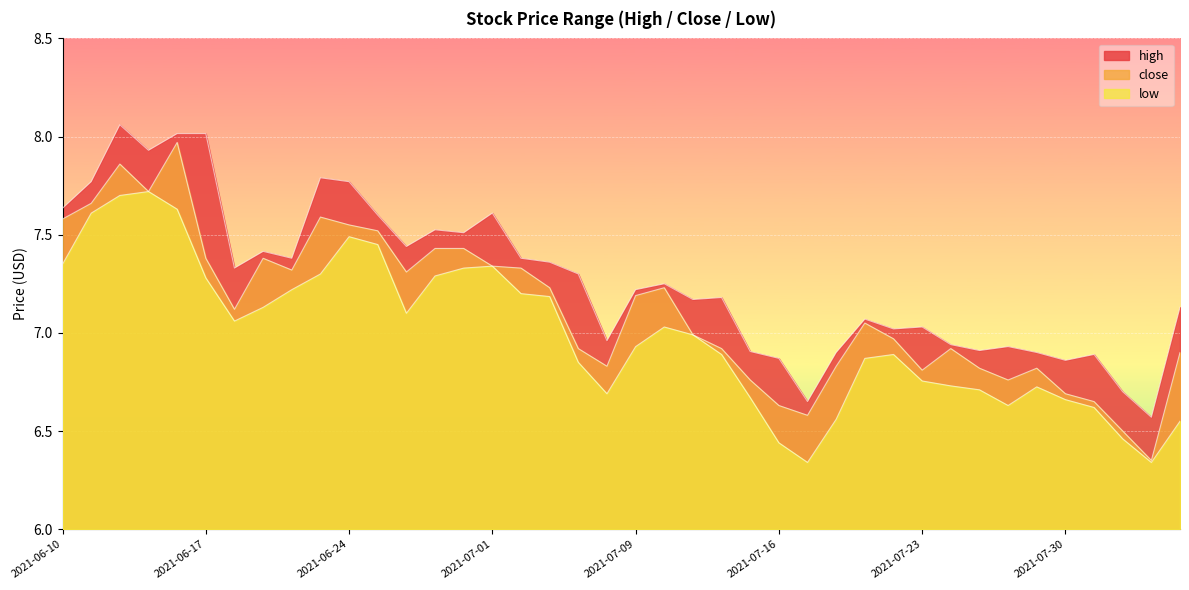

What is the minimum value shown in the chart?

6.3